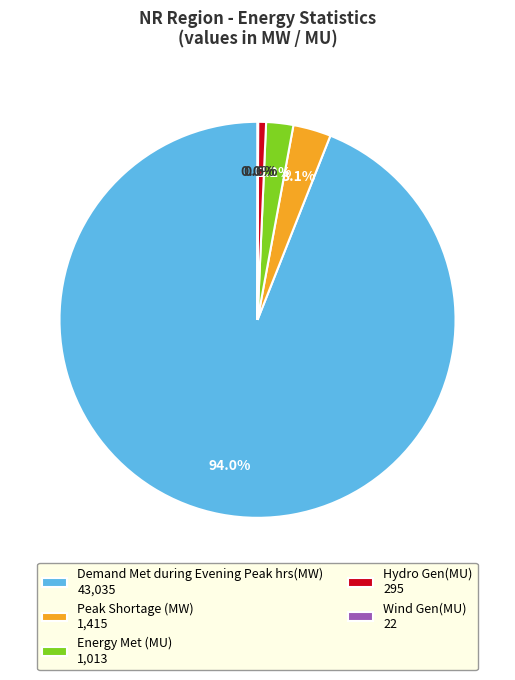

Is there any slice that represents more than half of the pie?

Yes